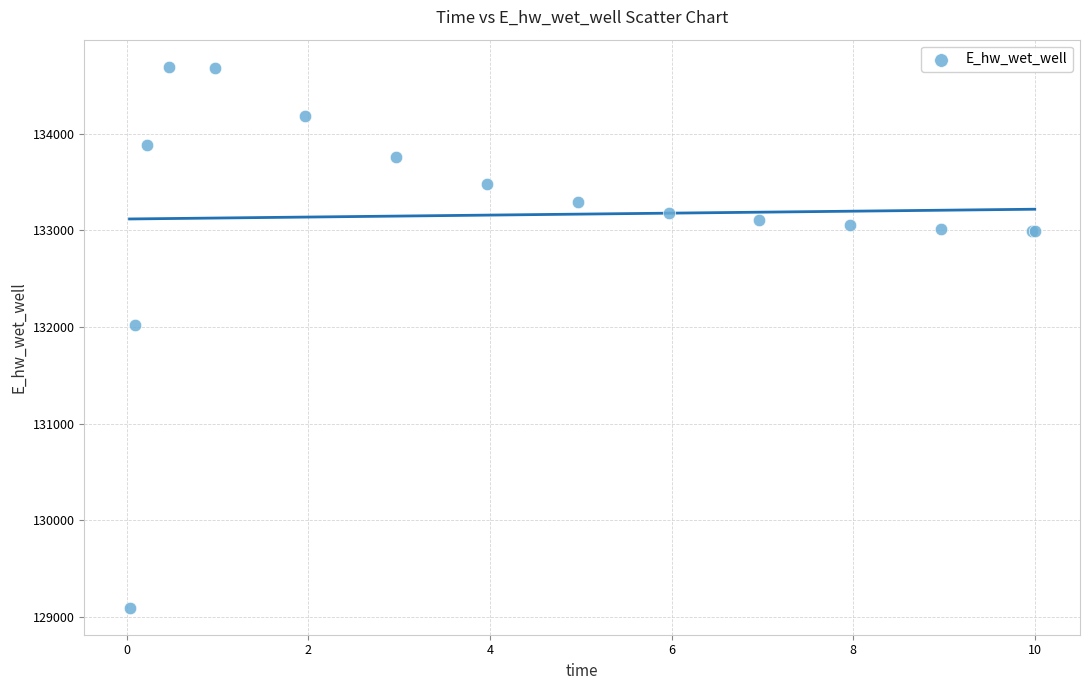

What Y value in the scatter plot is closest to 131895?

132017.3